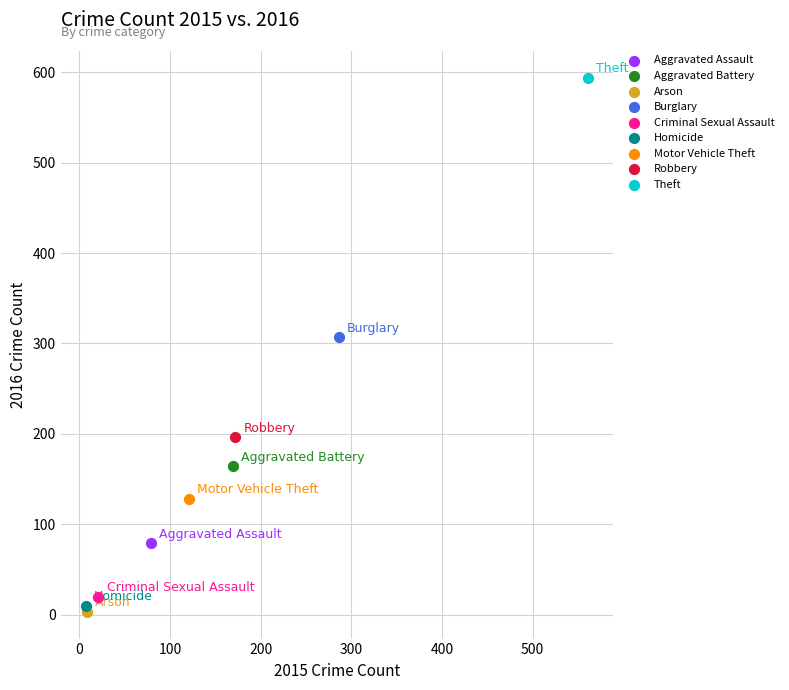

What are all the series names shown in the legend?

Aggravated Assault, Aggravated Battery, Arson, Burglary, Criminal Sexual Assault, Homicide, Motor Vehicle Theft, Robbery, Theft